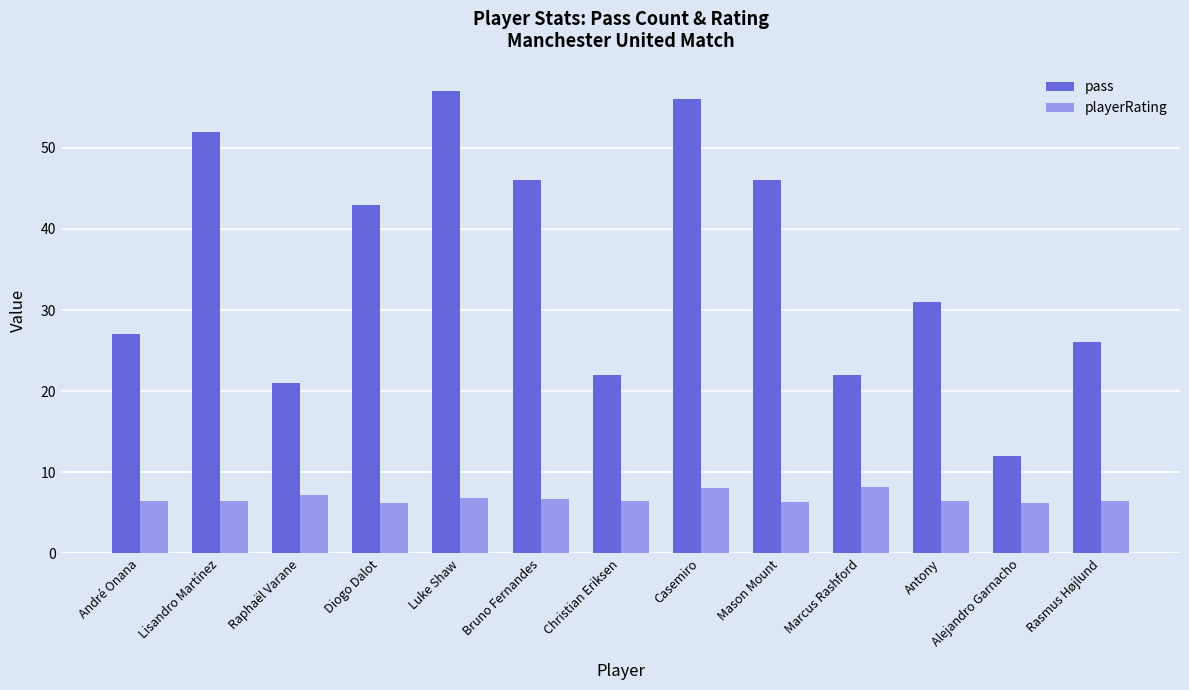

Are the bars horizontal?

No